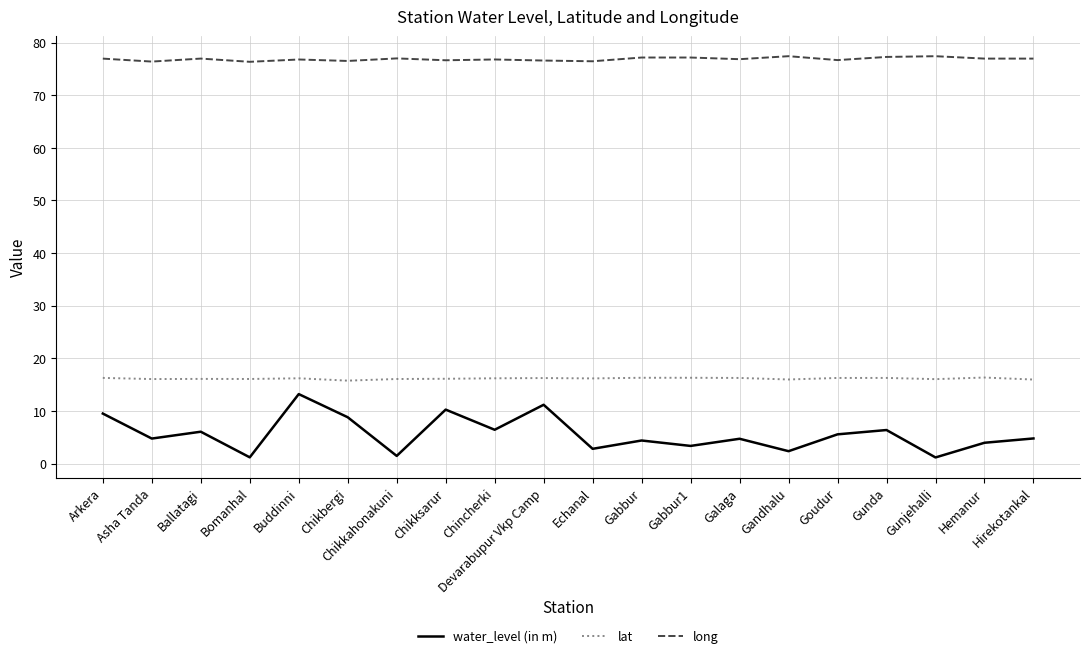

What are all the series names shown in the legend?

water_level (in m), lat, long